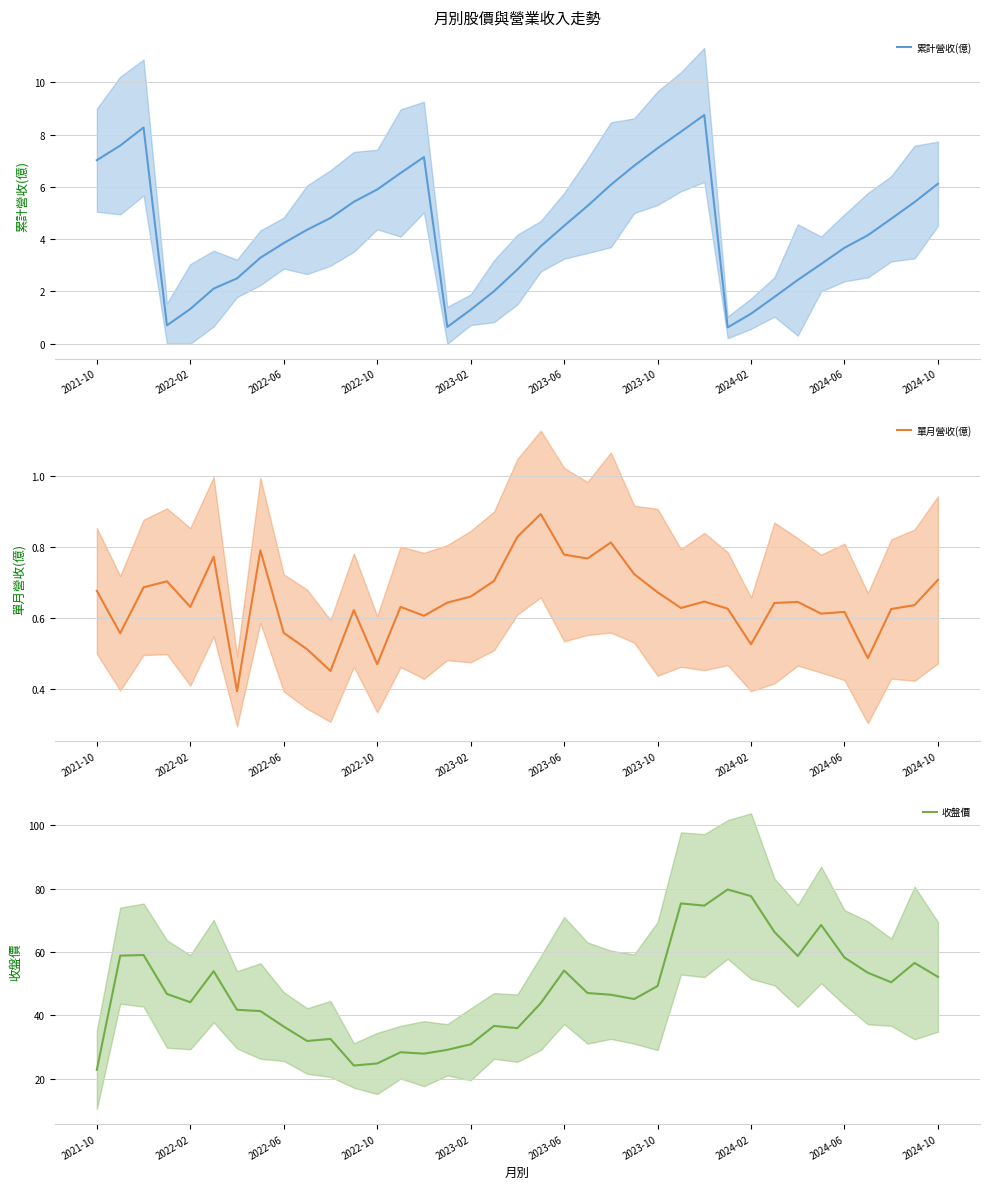

At how many categories does at least one series exceed 24?

36